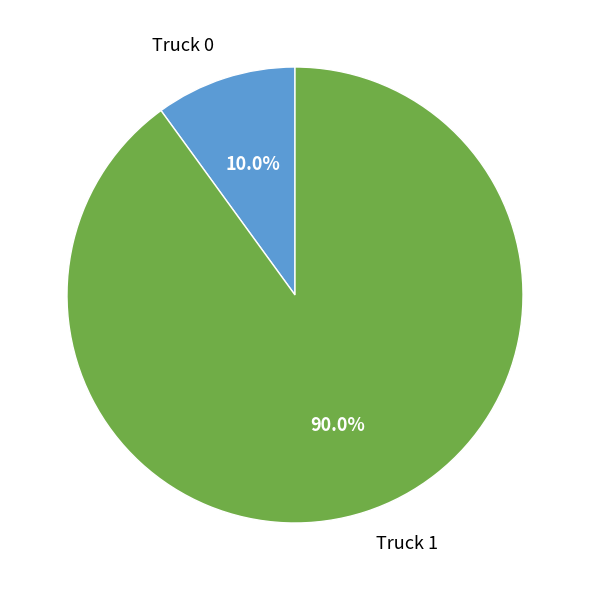

To the nearest percent, what portion does Truck 0 represent?

10%